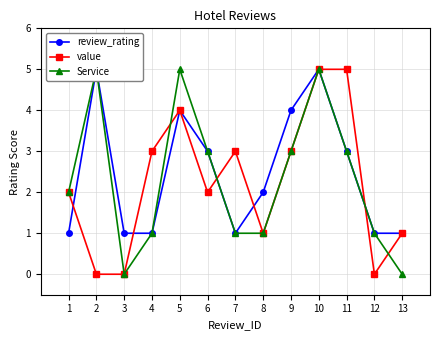

Reading right to left, what are all the values shown in this chart?

review_rating: 13=1	12=1	11=3	10=5	9=4	8=2	7=1	6=3	5=4	4=1	3=1	2=5	1=1
value: 13=1	12=0	11=5	10=5	9=3	8=1	7=3	6=2	5=4	4=3	3=0	2=0	1=2
Service: 13=0	12=1	11=3	10=5	9=3	8=1	7=1	6=3	5=5	4=1	3=0	2=5	1=2